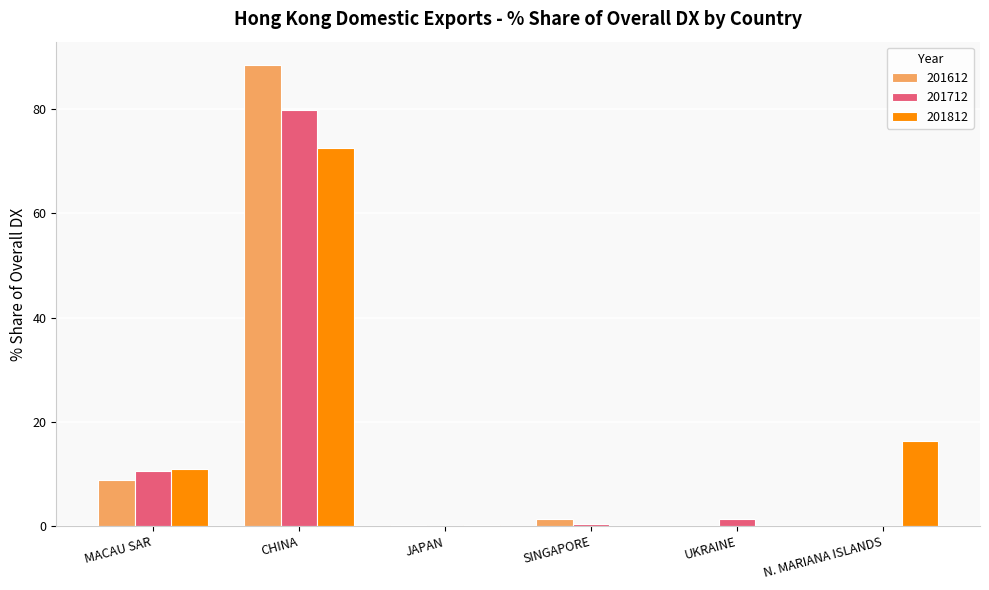

What is the average value of the 201712 series?

15.4